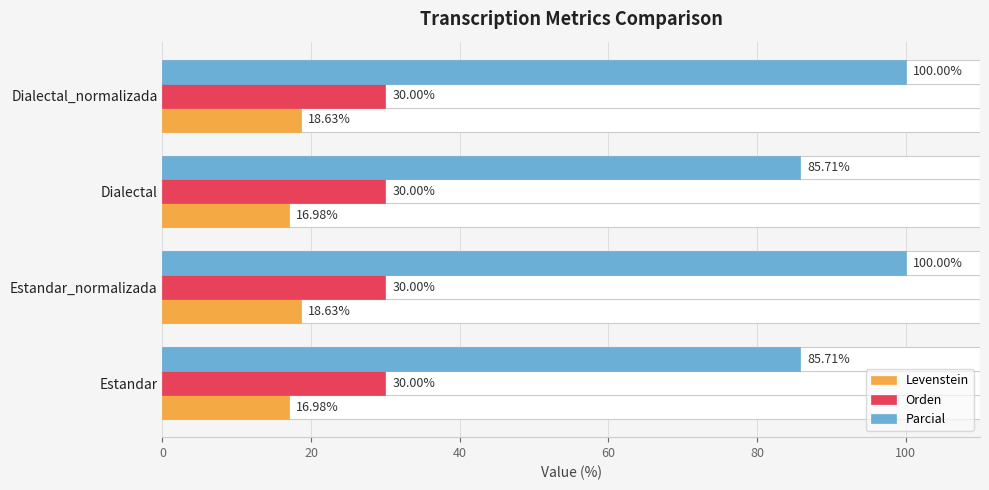

How many bars are there in each group?

3